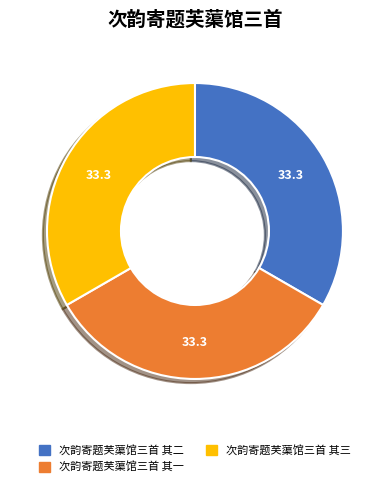

Is 次韵寄题芙蕖馆三首 其一 the majority of the pie?

No